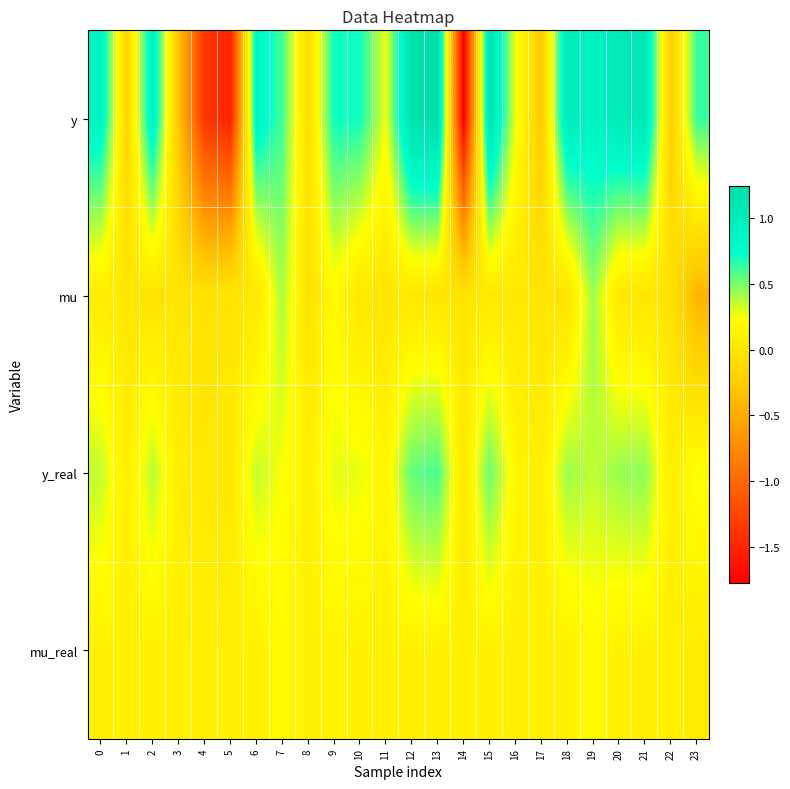

Reading right to left, extract all data points from this chart.

y: 23=0.6	22=-0.2	21=1.1	20=1.0	19=0.9	18=1.0	17=-0.3	16=0.3	15=1.2	14=-1.8	13=1.2	12=1.2	11=0.3	10=0.7	9=0.7	8=-0.1	7=0.6	6=0.9	5=-1.5	4=-1.4	3=-0.3	2=0.9	1=-0.2	0=0.9
mu: 23=-0.4	22=-0.0	21=-0.0	20=0.0	19=0.4	18=-0.0	17=-0.0	16=0.0	15=0.0	14=0.0	13=-0.0	12=0.0	11=-0.0	10=0.0	9=0.2	8=-0.0	7=0.4	6=-0.0	5=-0.0	4=-0.0	3=-0.0	2=-0.0	1=-0.0	0=0.1
y_real: 23=0.3	22=0.1	21=0.5	20=0.4	19=0.4	18=0.4	17=0.1	16=0.2	15=0.5	14=0.0	13=0.6	12=0.5	11=0.2	10=0.3	9=0.3	8=0.1	7=0.2	6=0.4	5=0.0	4=0.0	3=0.1	2=0.4	1=0.1	0=0.4
mu_real: 23=0.1	22=0.1	21=0.1	20=0.1	19=0.2	18=0.1	17=0.1	16=0.1	15=0.1	14=0.1	13=0.1	12=0.1	11=0.1	10=0.1	9=0.1	8=0.1	7=0.2	6=0.1	5=0.1	4=0.1	3=0.1	2=0.1	1=0.1	0=0.1